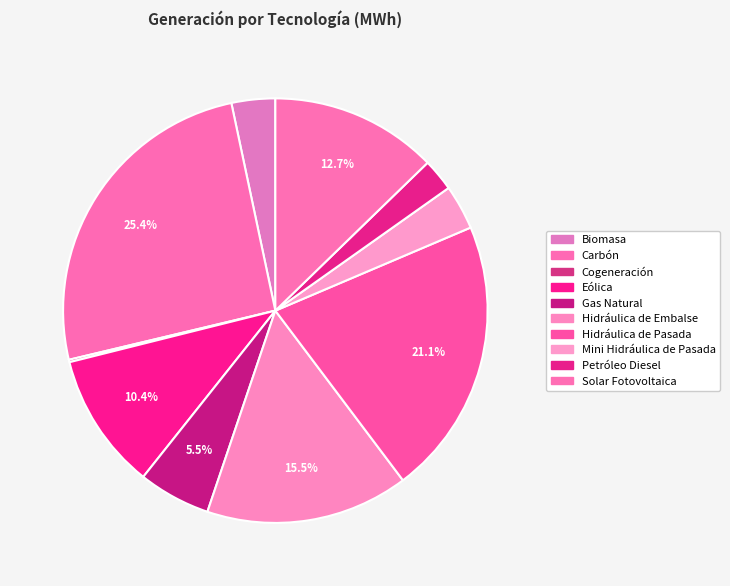

Combined, do Hidráulica de Pasada and Petróleo Diesel account for over 50%?

No